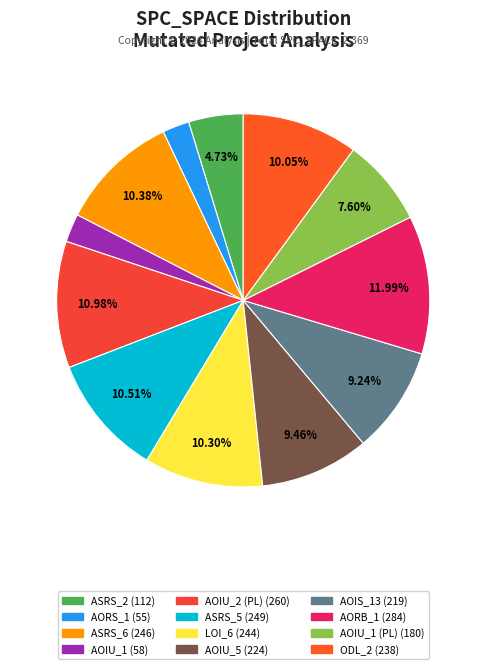

How many segments does this pie chart have?

12